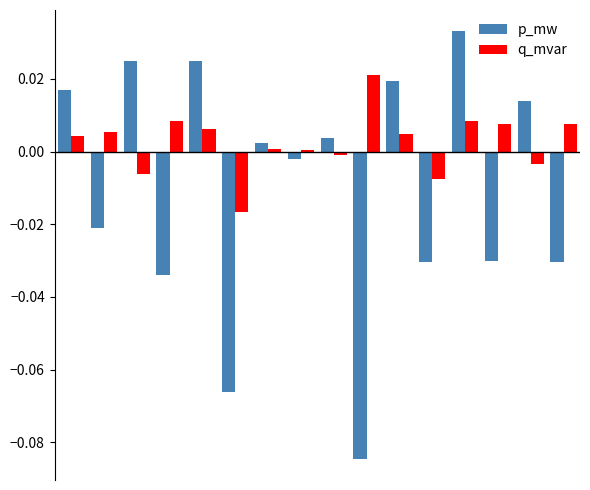

Which series has the largest range (max minus min)?

p_mw